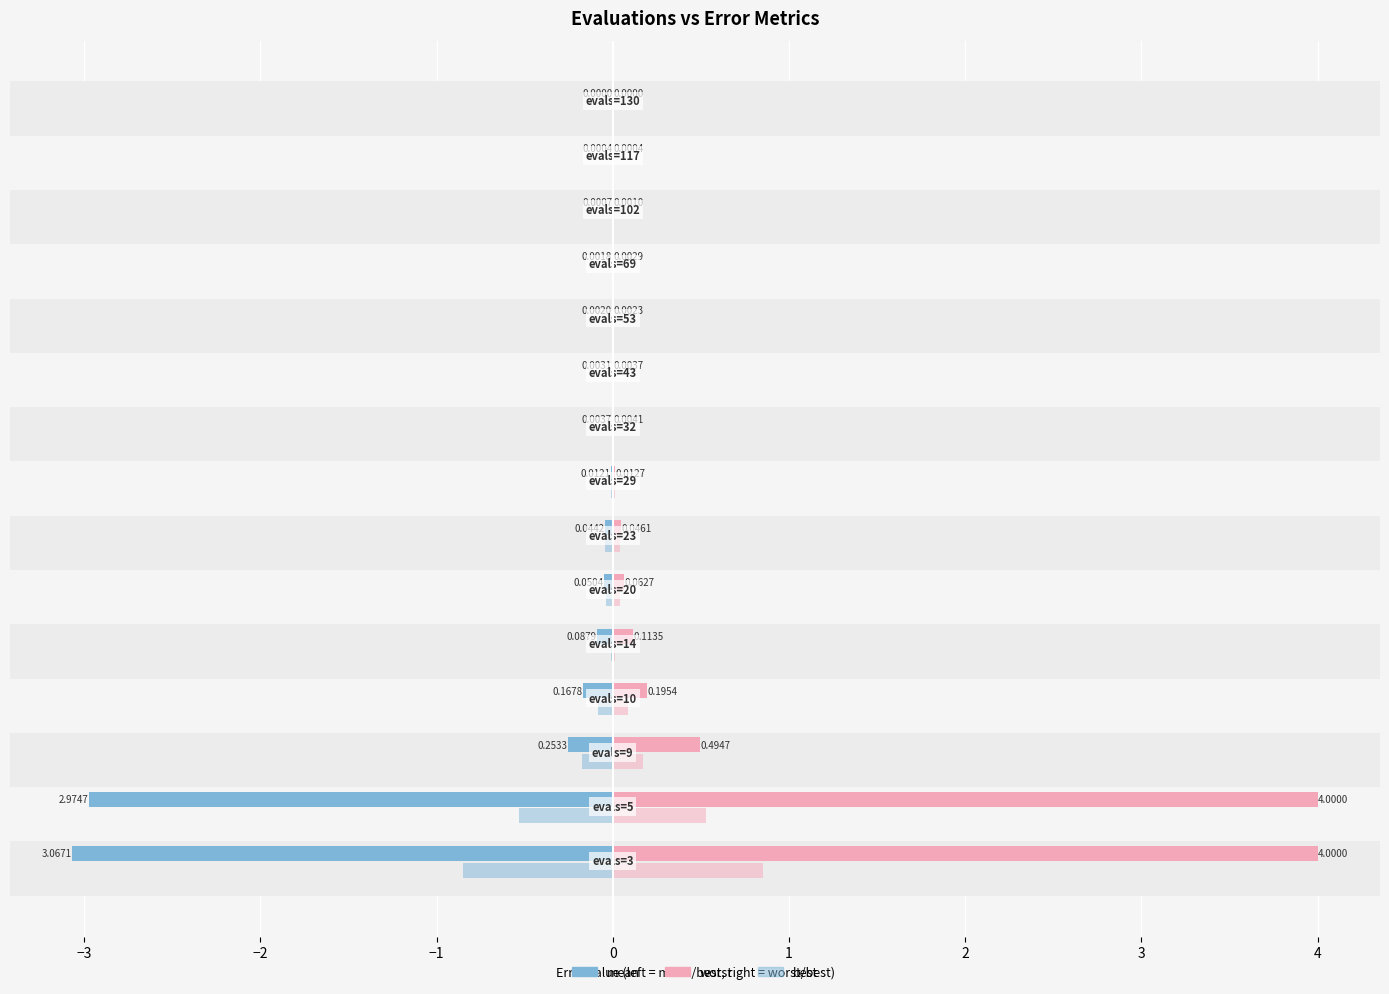

How many distinct data groups are displayed?

4